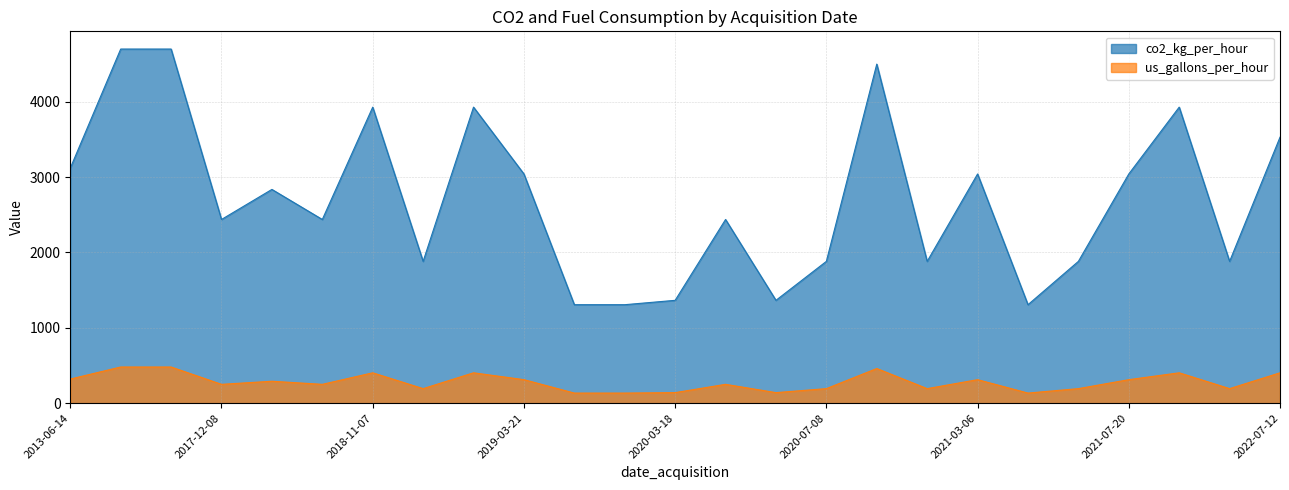

What is the label of the 11th point from the left?

2019-11-08